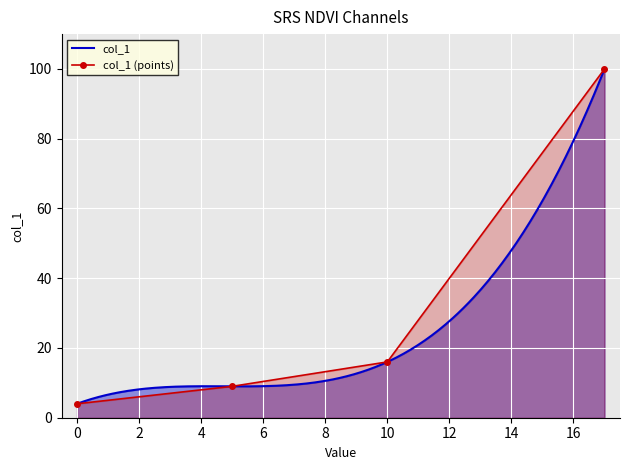

Between 17 and 0, which is larger?

17